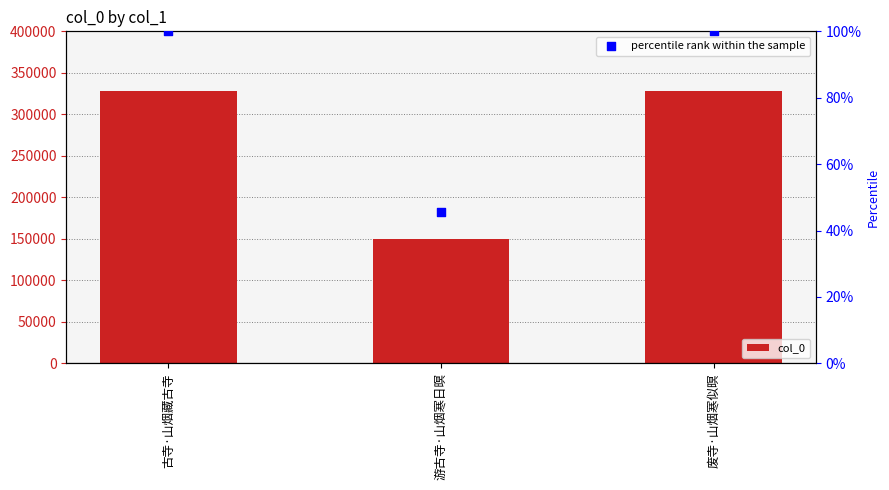

What are all the series names shown in the legend?

col_0, percentile rank within the sample